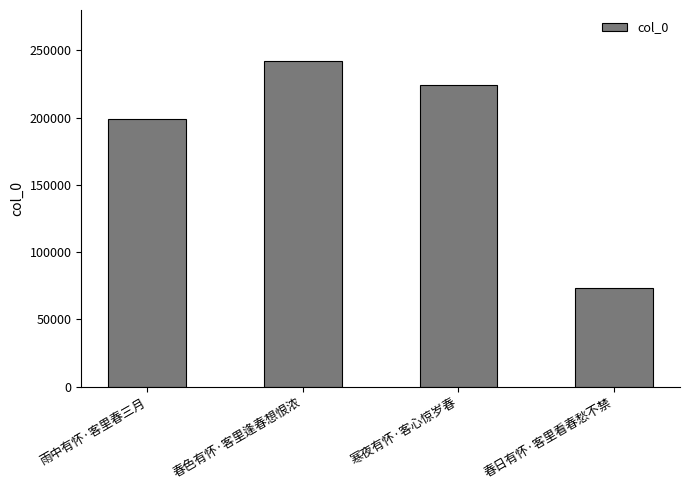

What is the maximum value shown in the chart?

242233